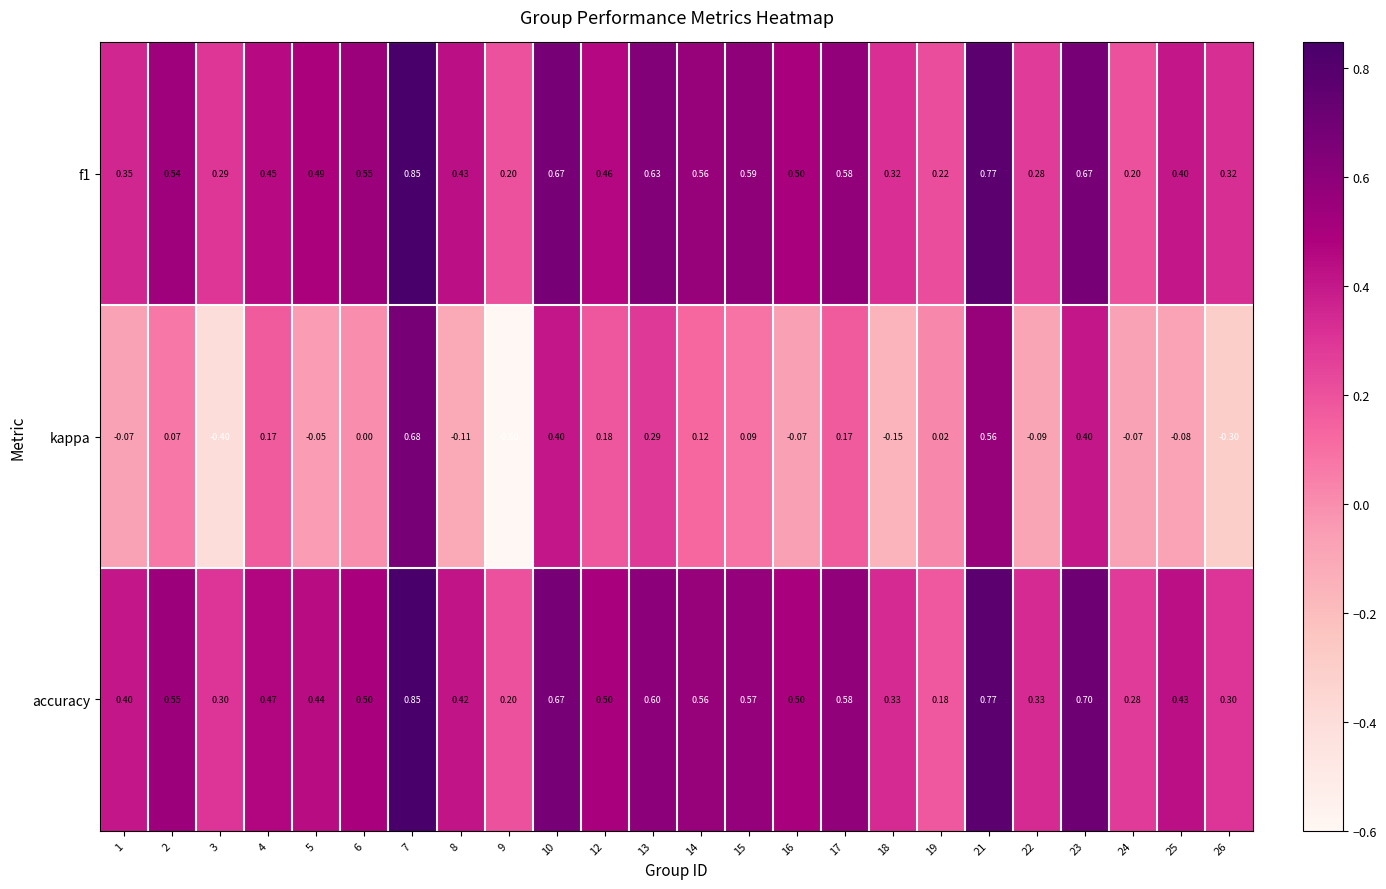

Which series has the largest total across all categories?

accuracy